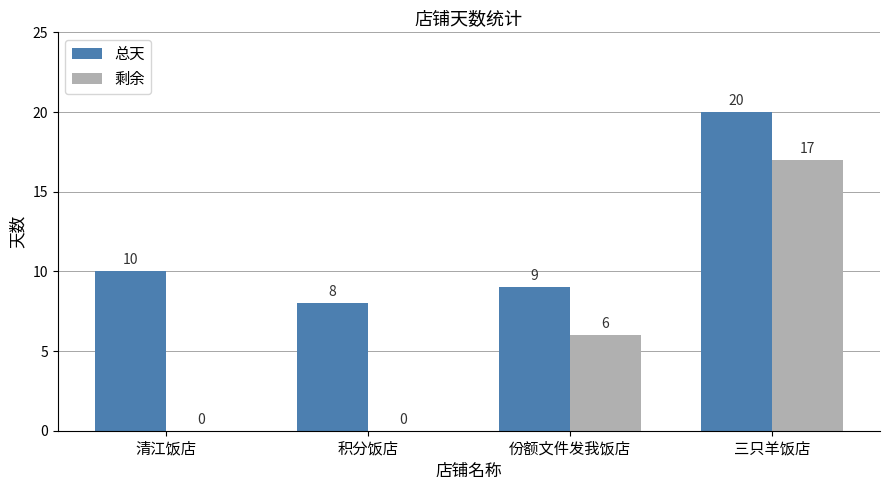

What is the difference between the 剩余 values at 份额文件发我饭店 and 积分饭店?

6